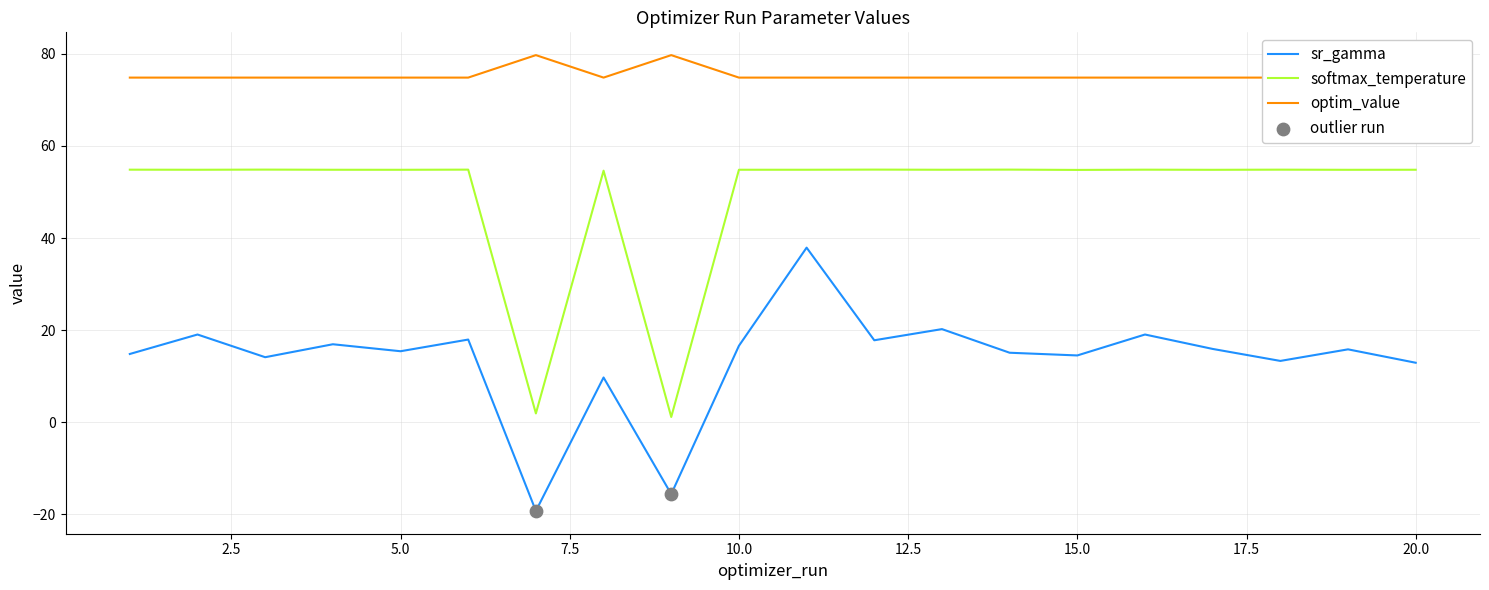

List the series in order of their peak value, lowest first.

sr_gamma, softmax_temperature, optim_value